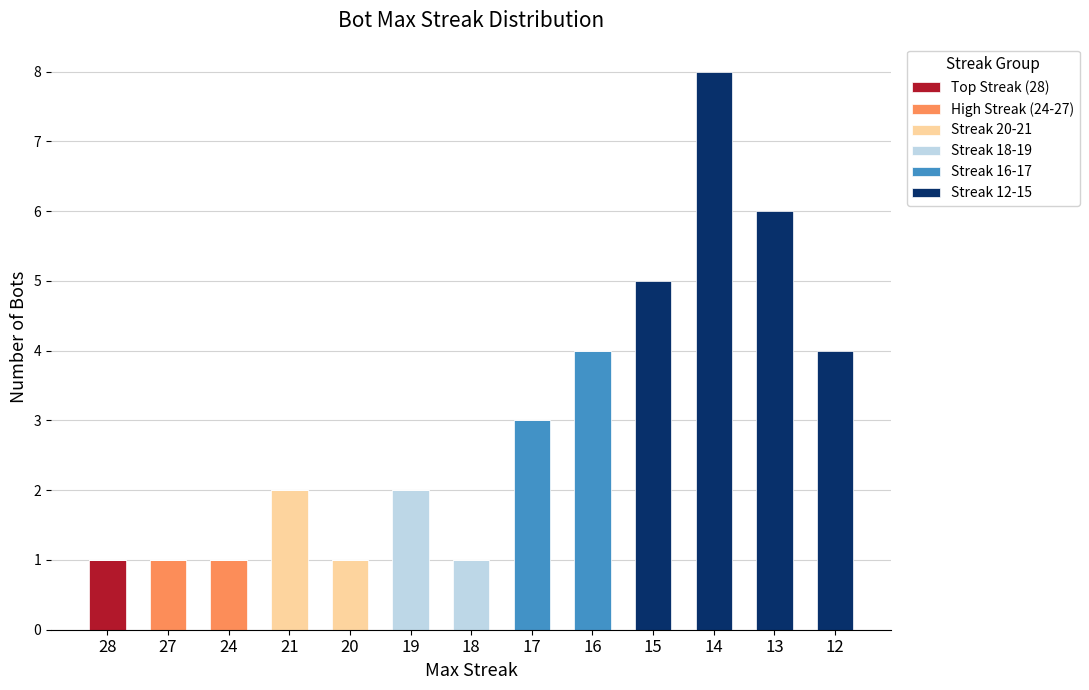

Are the bars horizontal?

No